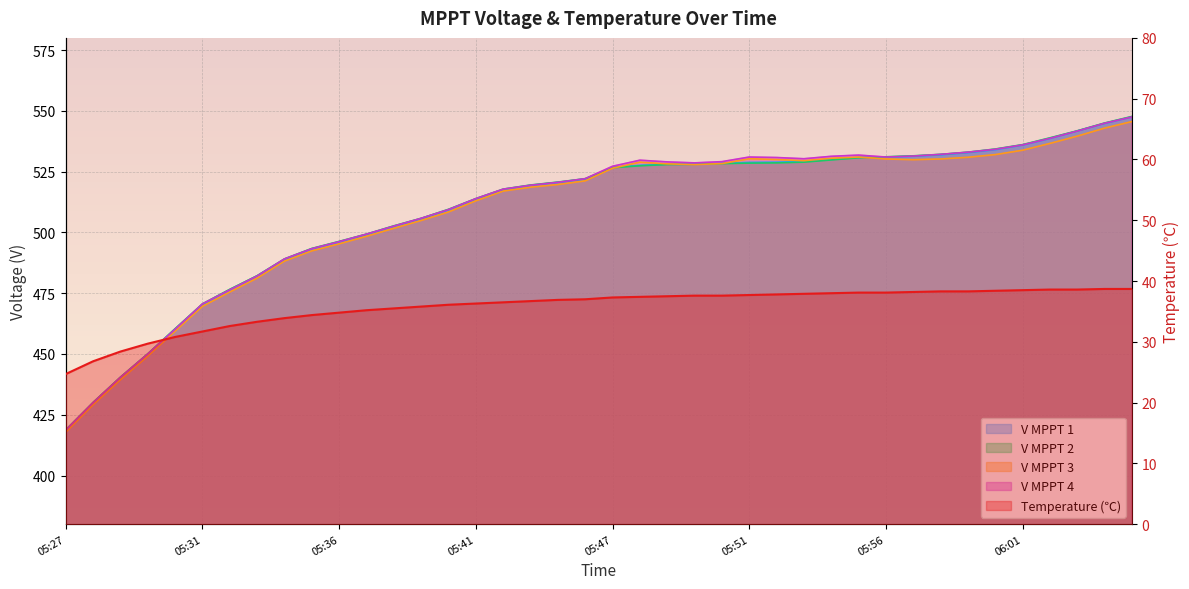

Reading left to right, transcribe all the data shown in this chart.

V MPPT 1(V): 418.4	429.7	440.2	449.8	460.0	470.3	476.3	482.0	488.8	493.2	496.0	499.1	502.4	505.6	509.2	513.7	517.5	519.3	520.5	521.9	526.8	527.6	528.1	528.1	528.4	528.8	528.9	529.2	530.0	530.9	530.9	531.3	531.9	532.8	534.0	535.9	538.6	541.7	544.8	547.5
V MPPT 2(V): 418.8	430.1	440.5	450.1	460.4	470.6	476.6	482.2	489.1	493.4	496.3	499.3	502.7	505.8	509.5	513.9	517.8	519.5	520.7	522.1	526.6	527.4	527.9	528.0	528.3	528.5	528.6	528.9	529.8	530.7	531.1	531.5	532.1	533.0	534.3	536.1	538.9	541.8	545.0	547.7
V MPPT 3(V): 417.8	429.1	439.4	449.1	459.4	469.6	475.5	481.2	488.2	492.4	495.3	498.4	501.7	504.9	508.4	513.0	517.0	518.6	519.7	521.2	526.4	528.9	528.2	527.9	528.3	530.3	530.0	529.5	530.5	531.0	530.2	529.9	530.2	530.9	532.0	533.8	536.6	539.6	542.9	545.6
V MPPT 4(V): 418.7	430.0	440.4	450.0	460.2	470.6	476.4	482.1	489.1	493.3	496.2	499.3	502.6	505.8	509.4	513.9	517.8	519.4	520.6	522.1	527.2	529.7	529.0	528.6	529.1	531.0	530.8	530.3	531.3	531.8	531.0	531.4	532.1	533.0	534.2	536.0	538.7	541.7	544.9	547.5
Temperature(℃): 24.7	26.8	28.4	29.7	30.8	31.7	32.6	33.3	33.9	34.4	34.8	35.2	35.5	35.8	36.1	36.3	36.5	36.7	36.9	37.0	37.3	37.4	37.5	37.6	37.6	37.7	37.8	37.9	38.0	38.1	38.1	38.2	38.3	38.3	38.4	38.5	38.6	38.6	38.7	38.7